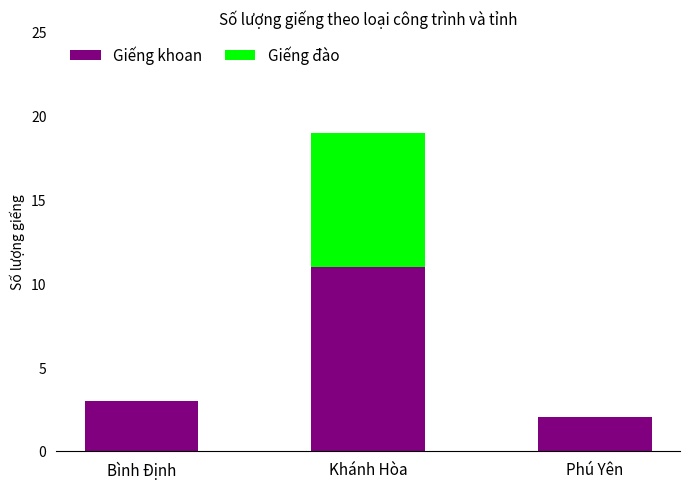

Where is Giếng khoan nearest to the value 6?

Bình Định